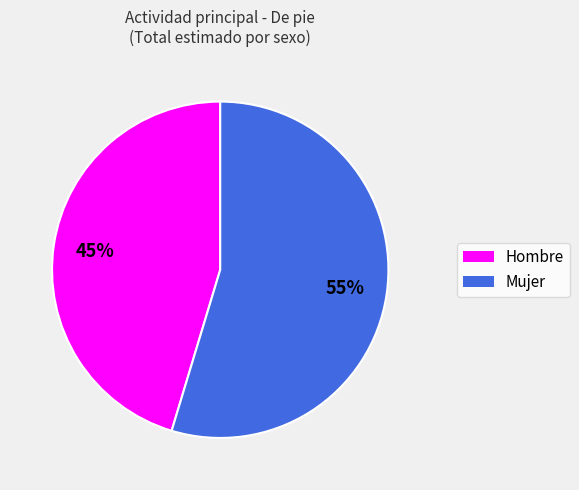

Count the number of slices in the pie.

2